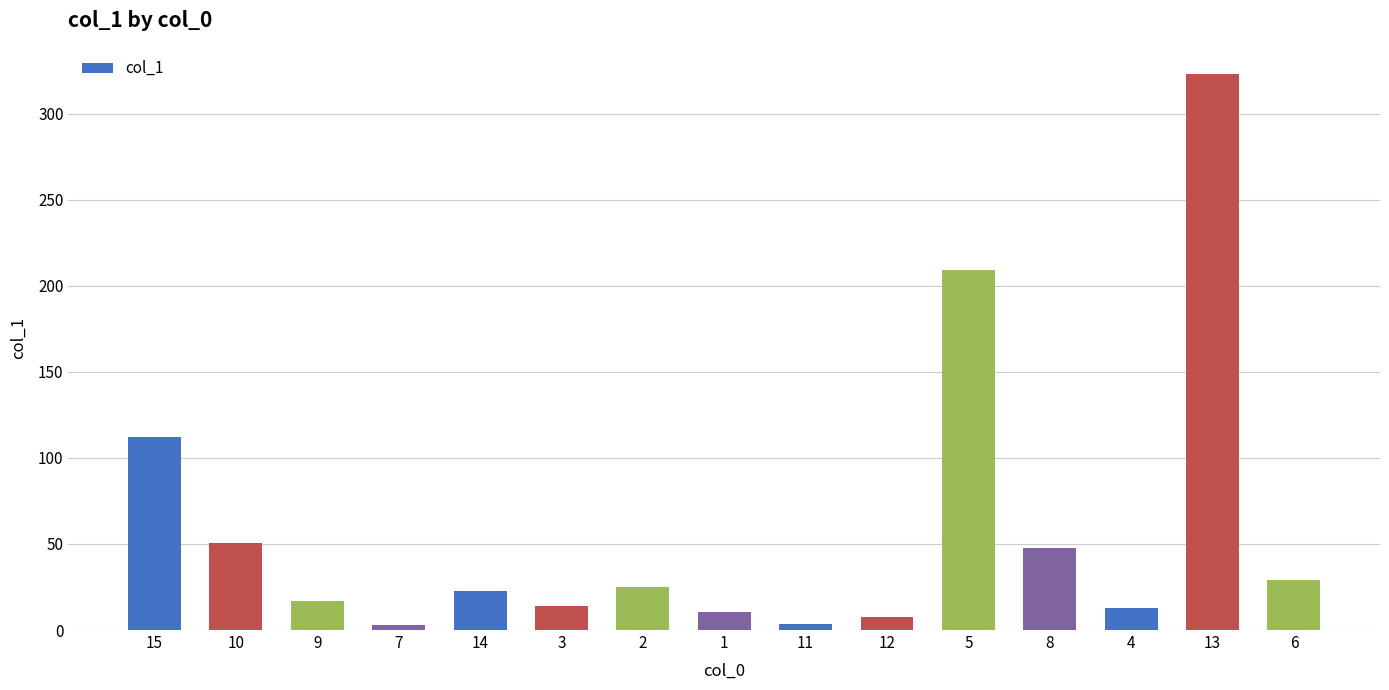

What is the value of the 1st bar from the left?

112.2